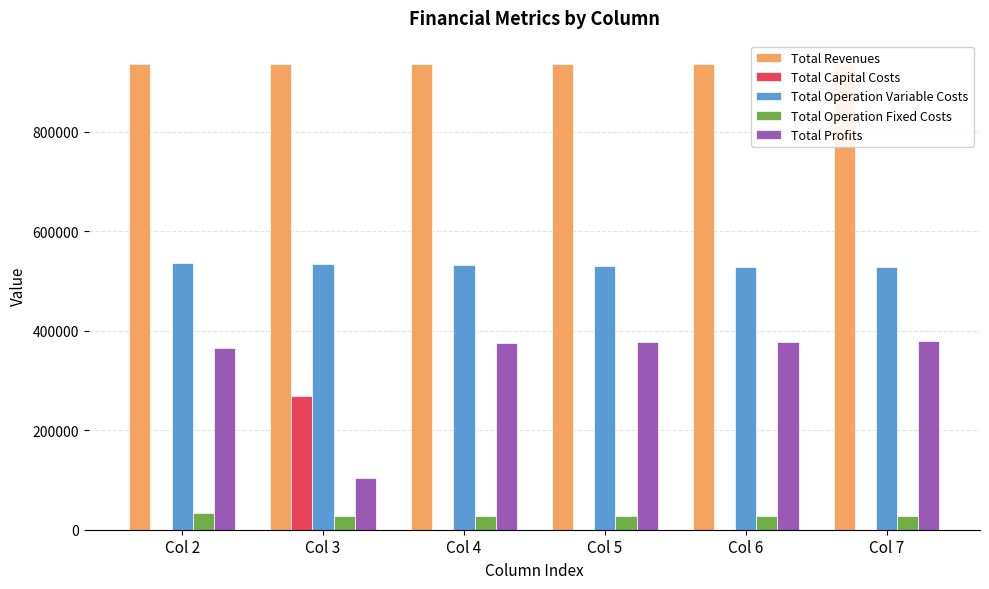

What are all the series names shown in the legend?

Total Revenues, Total Capital Costs, Total Operation Variable Costs, Total Operation Fixed Costs, Total Profits